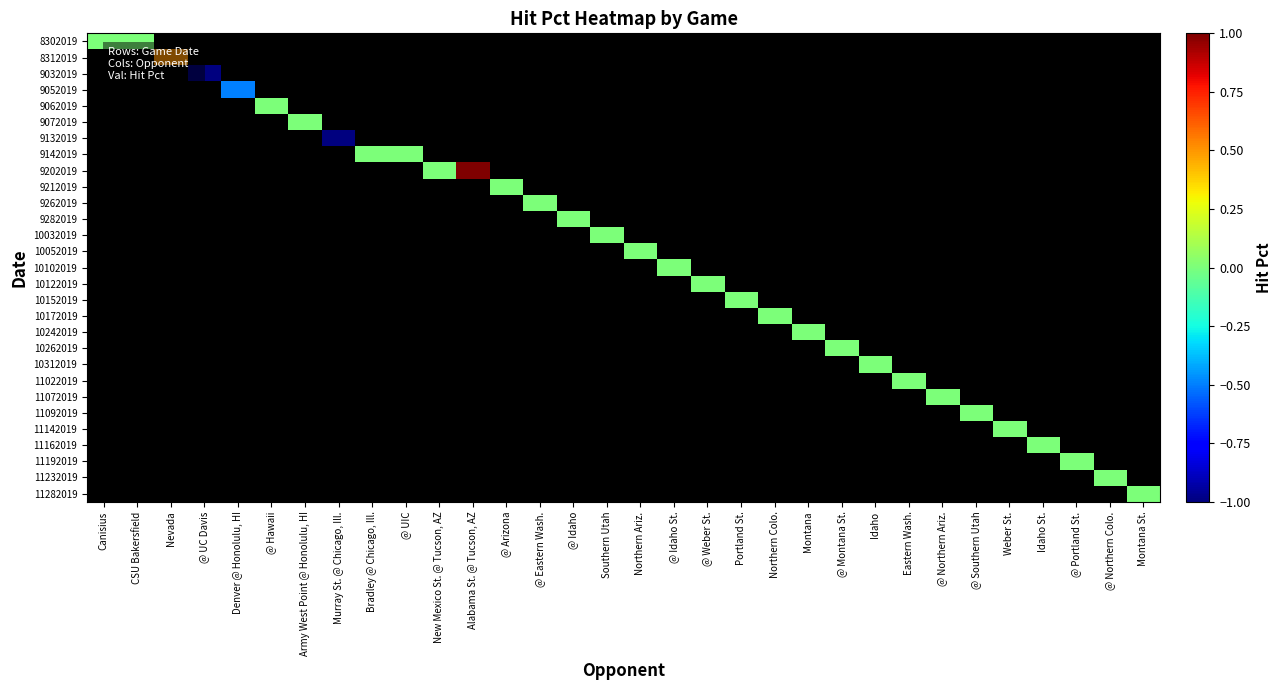

At @ Idaho, list the series in order from smallest to largest.

8302019, 8312019, 9032019, 9052019, 9062019, 9072019, 9132019, 9142019, 9202019, 9212019, 9262019, 9282019, 10032019, 10052019, 10102019, 10122019, 10152019, 10172019, 10242019, 10262019, 10312019, 11022019, 11072019, 11092019, 11142019, 11162019, 11192019, 11232019, 11282019